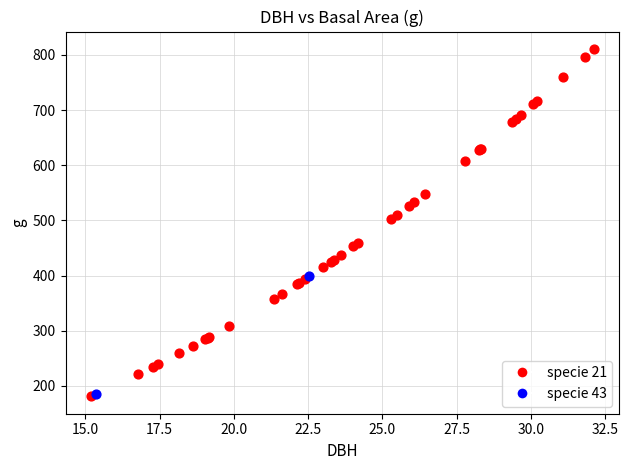

Which series has the widest spread of Y values?

specie 21